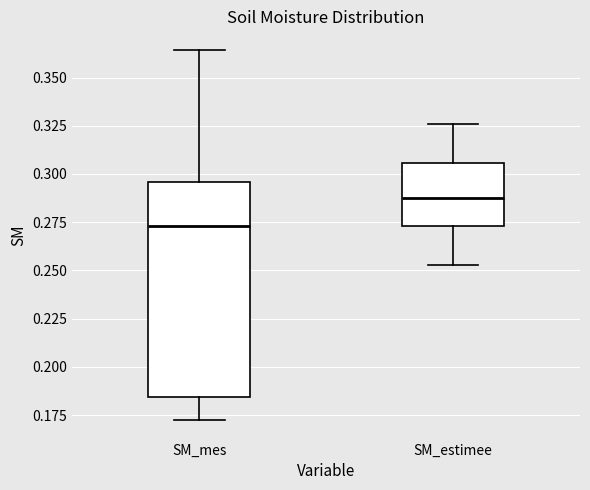

Comparing the boxes themselves (not the whiskers), which one is the tallest?

SM_mes